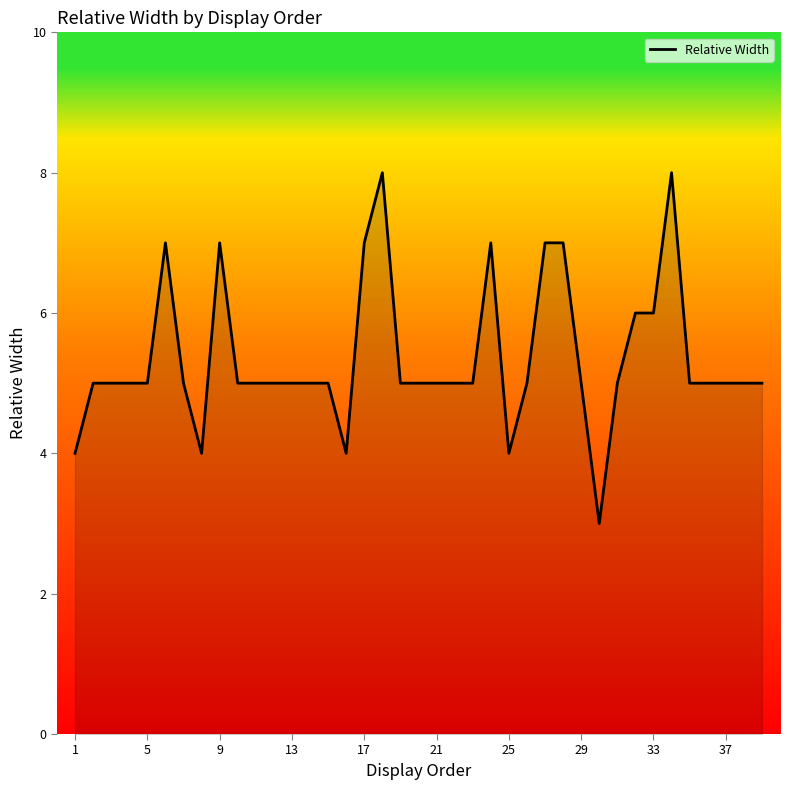

Does the chart display data point markers on the line(s)?

No